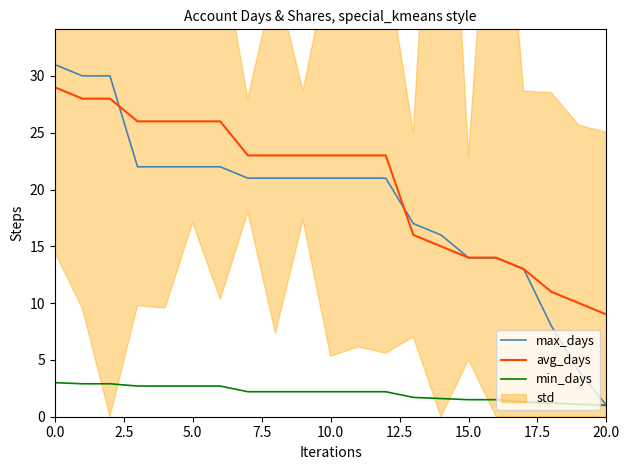

How many intersections are there between avg_days and max_days?

2